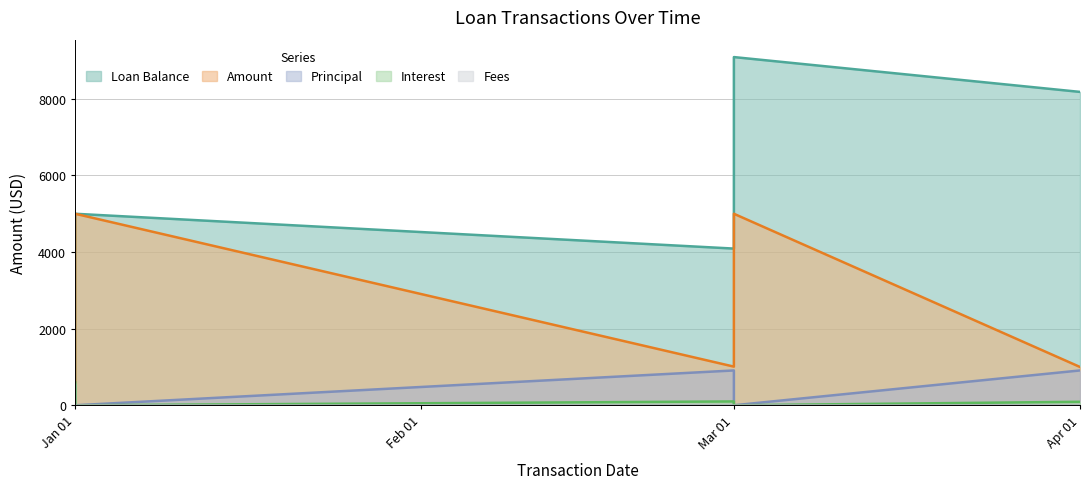

How many data points in Loan Balance are less than 5000?

2